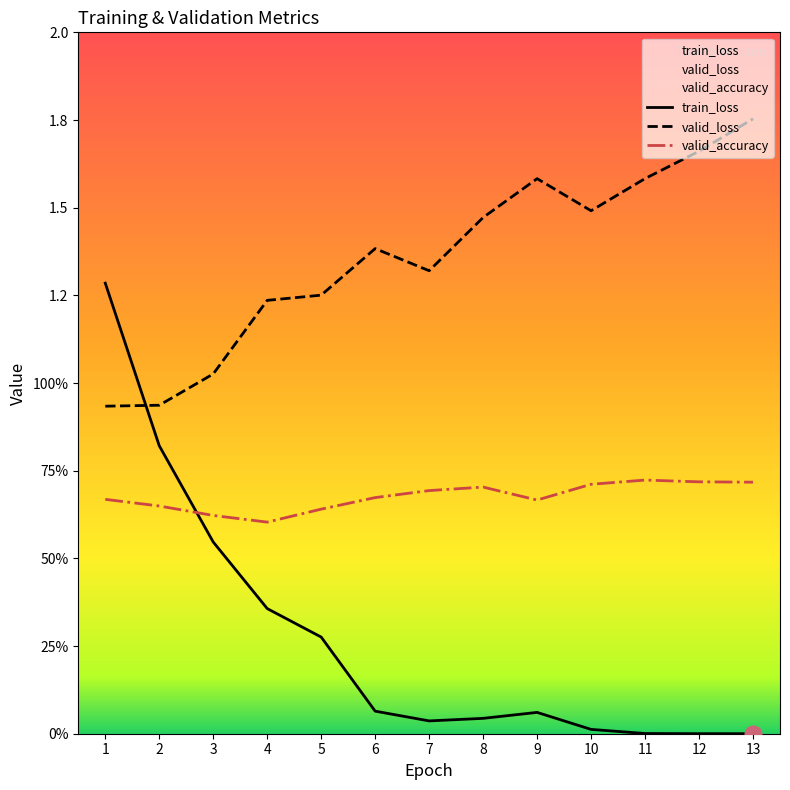

Is it true that valid_loss equals 1.3 at 7?

True